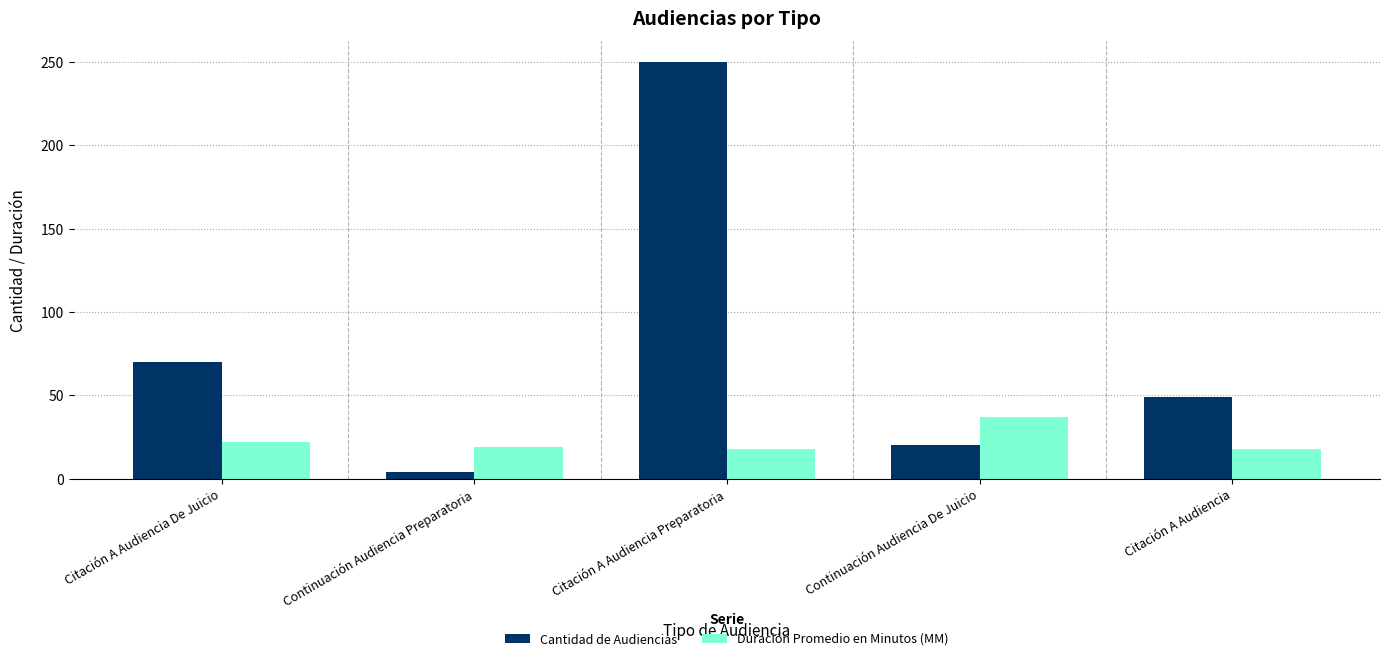

True or false: Cantidad de Audiencias has a value of 49 at Citación A Audiencia.

True